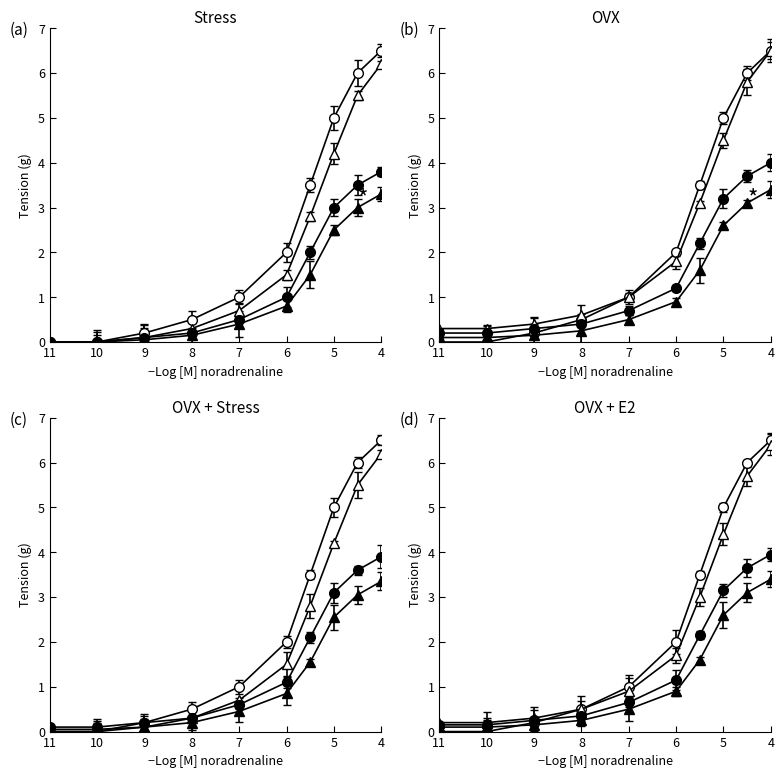

True or false: Min=1 (filled triangle) and Min=1 (filled circle) cross at least once.

False